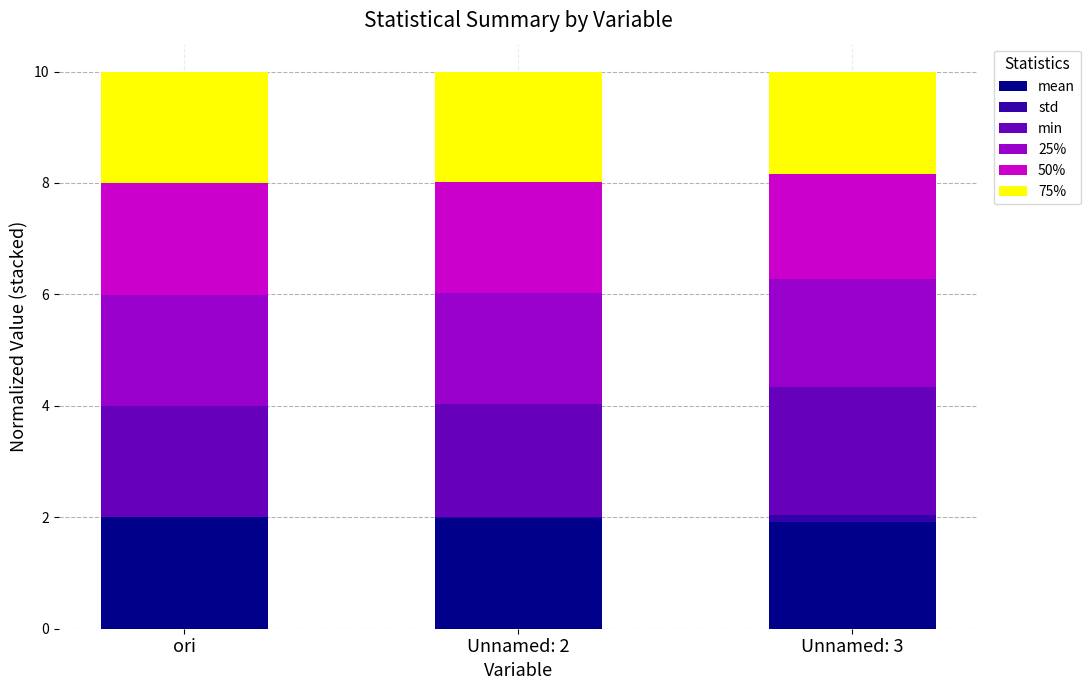

Are the bars horizontal?

No